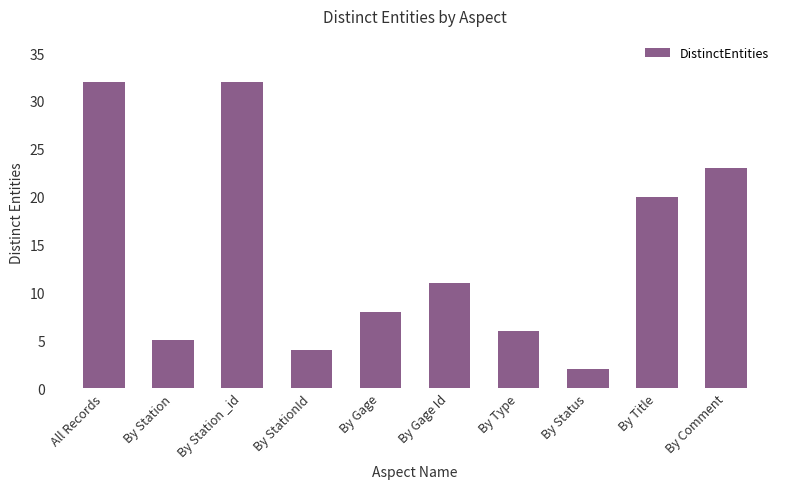

Is it true that the value at By Gage Id is 6?

False